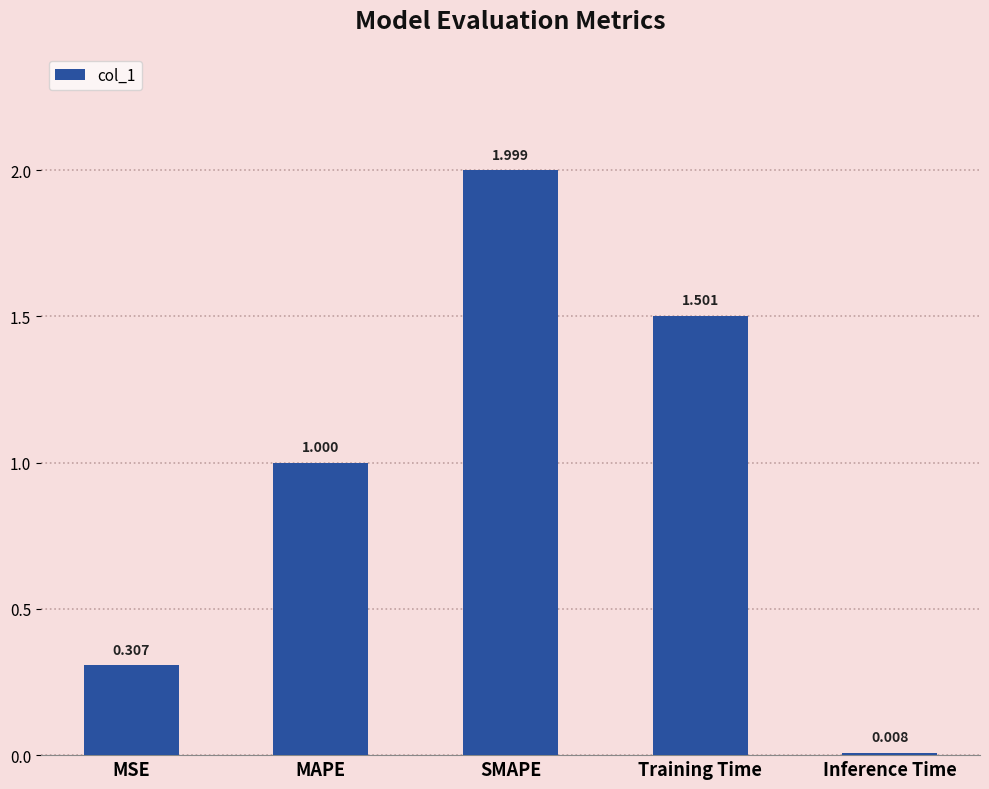

True or false: the data shows 1.0 at MAPE.

True